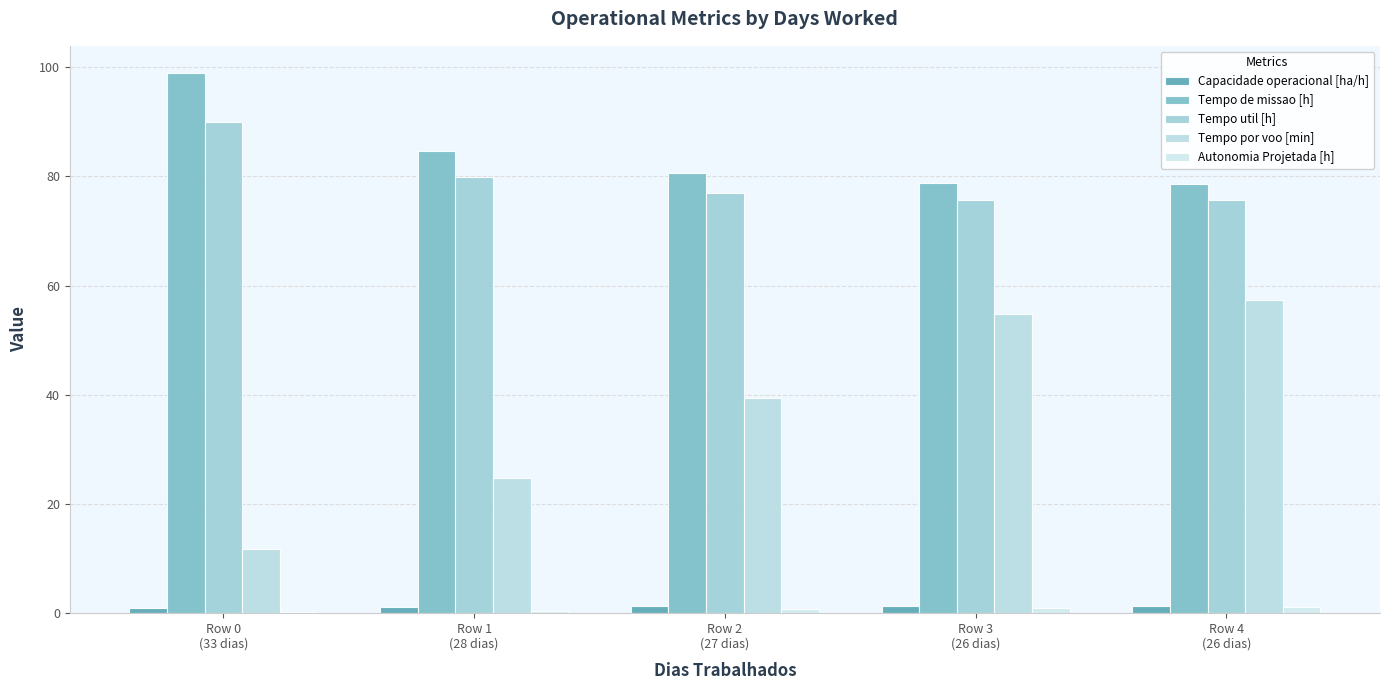

Is the value of Tempo util [h] at Row 3
(26 dias) greater than the value of Autonomia Projetada [h] at Row 3
(26 dias)?

Yes